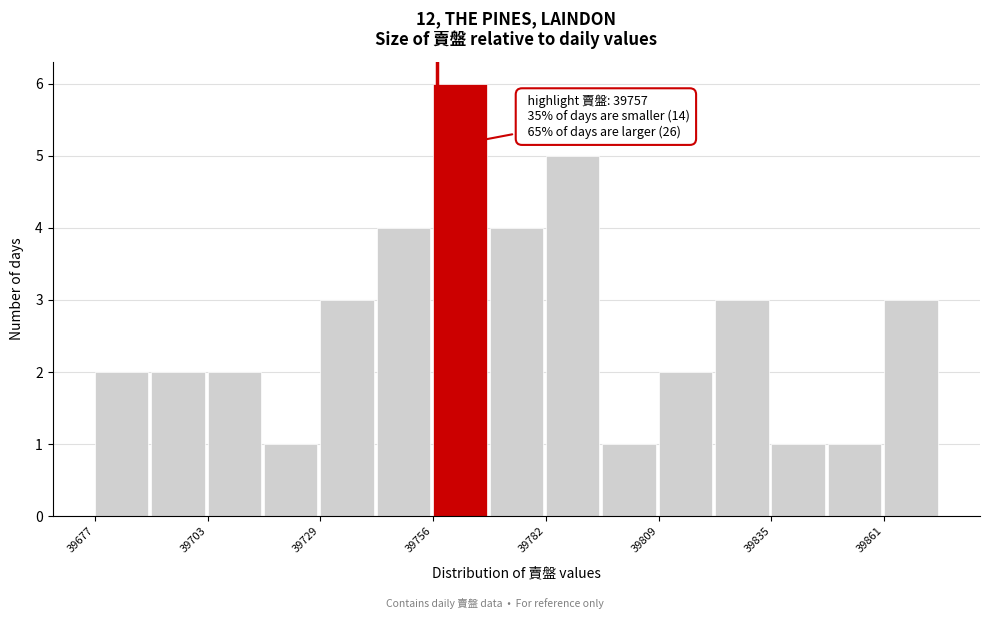

Around what value on the x-axis is the tallest bar? Give the approximate position of its centre, as read against the axis.

39760